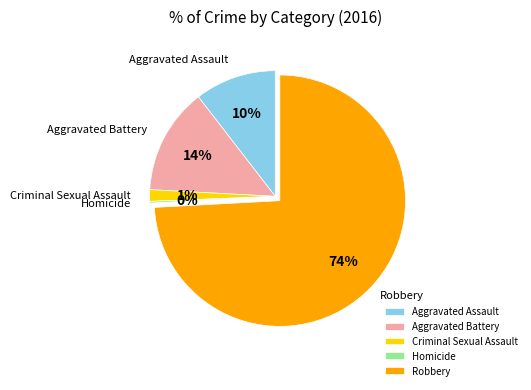

The Aggravated Assault slice represents 10% of the pie. True or false?

True